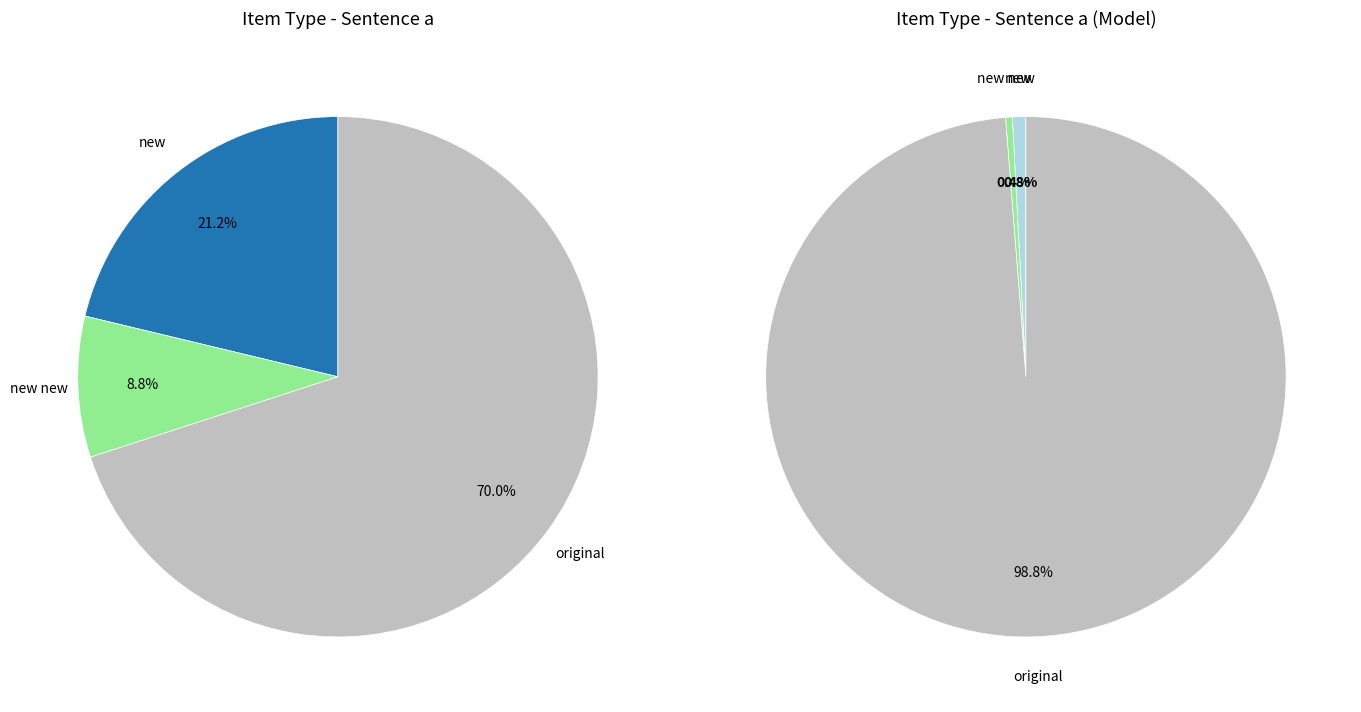

How many slices are in this pie chart?

3